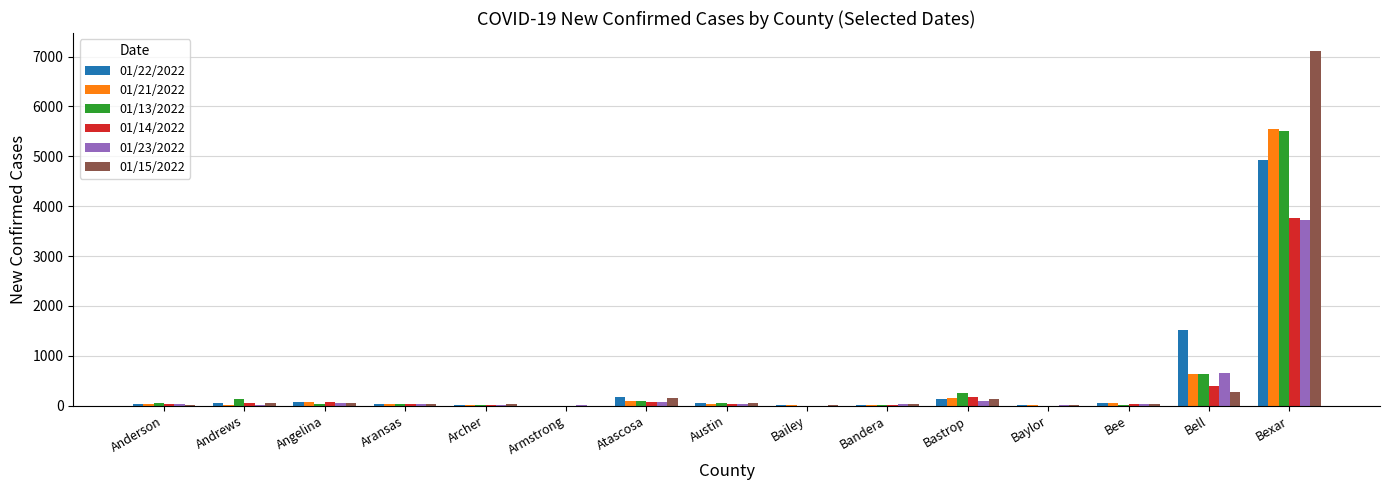

What is the greatest value displayed?

7115